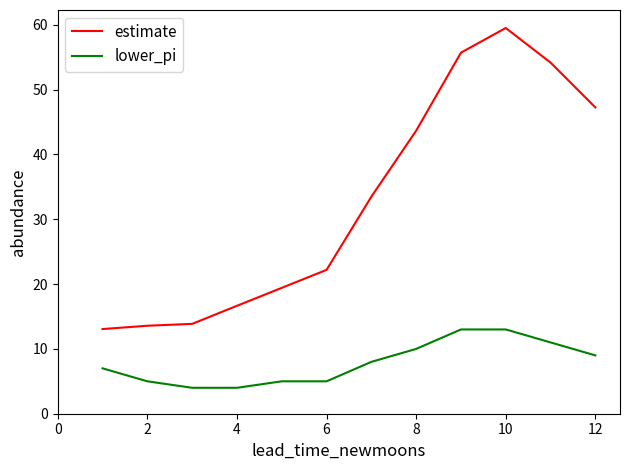

What is the minimum value shown in the chart?

4.0